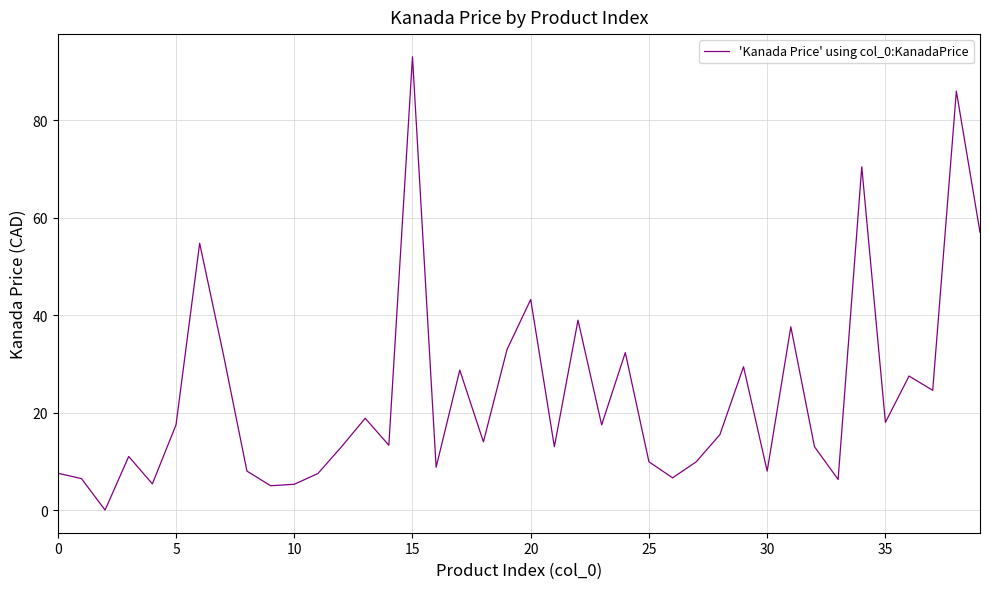

What is the difference between the maximum and minimum values?

93.0